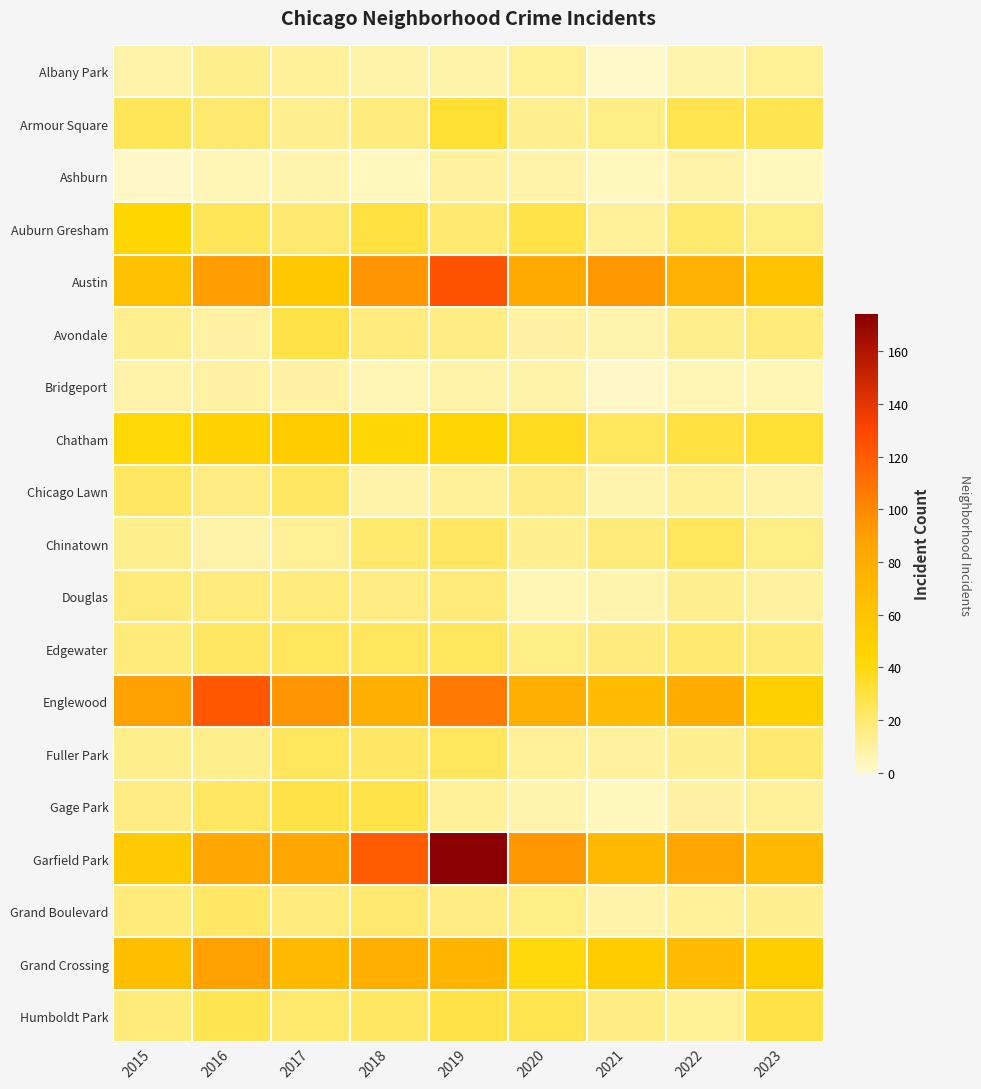

What is the total value across all series at 2021?

434